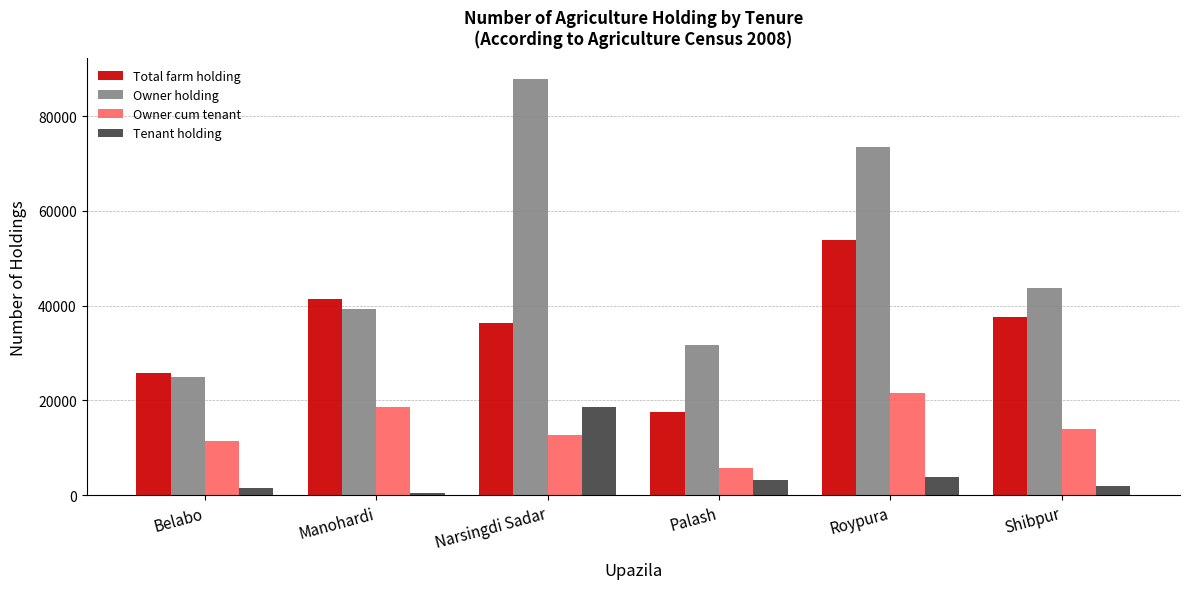

What is the label of the 5th bar from the left?

Roypura